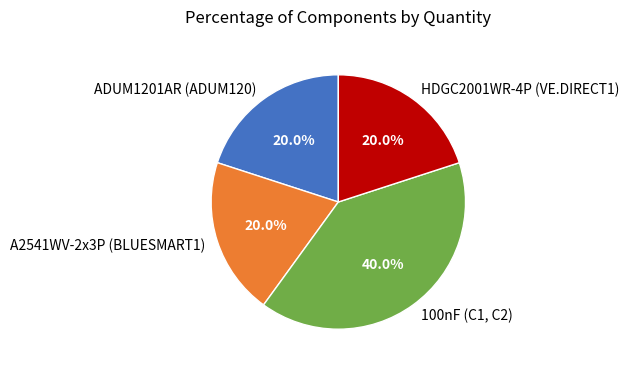

Which has a higher value, ADUM1201AR (ADUM120) or 100nF (C1, C2)?

100nF (C1, C2)